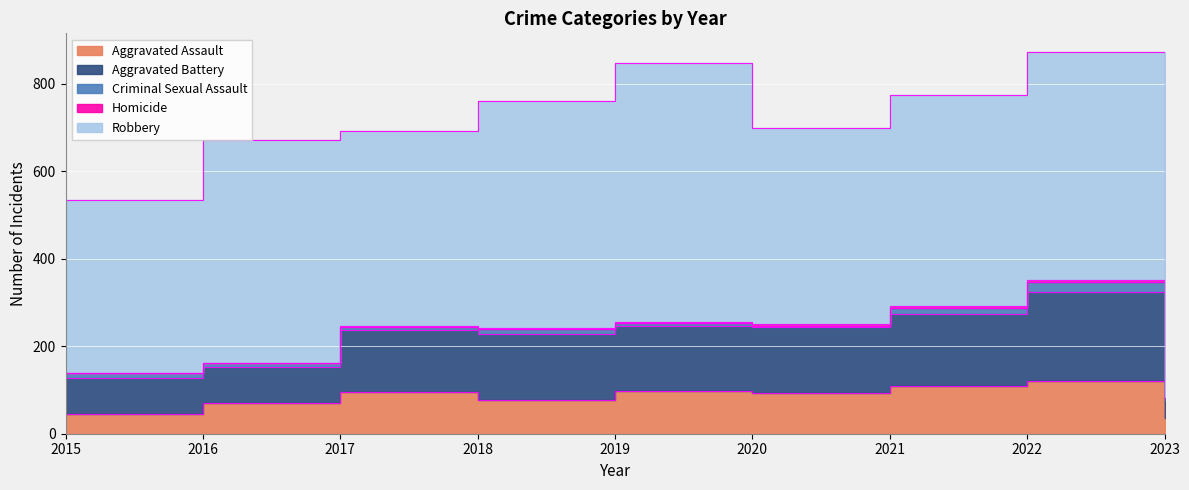

True or false: Homicide and Criminal Sexual Assault cross at least once.

False